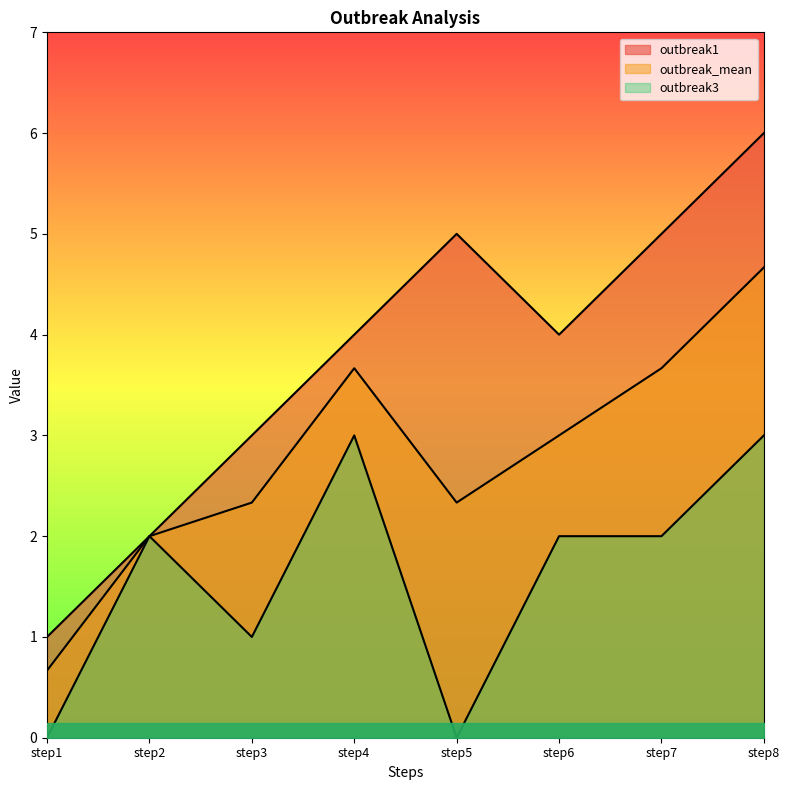

What is the sum of all outbreak_mean values?

22.3